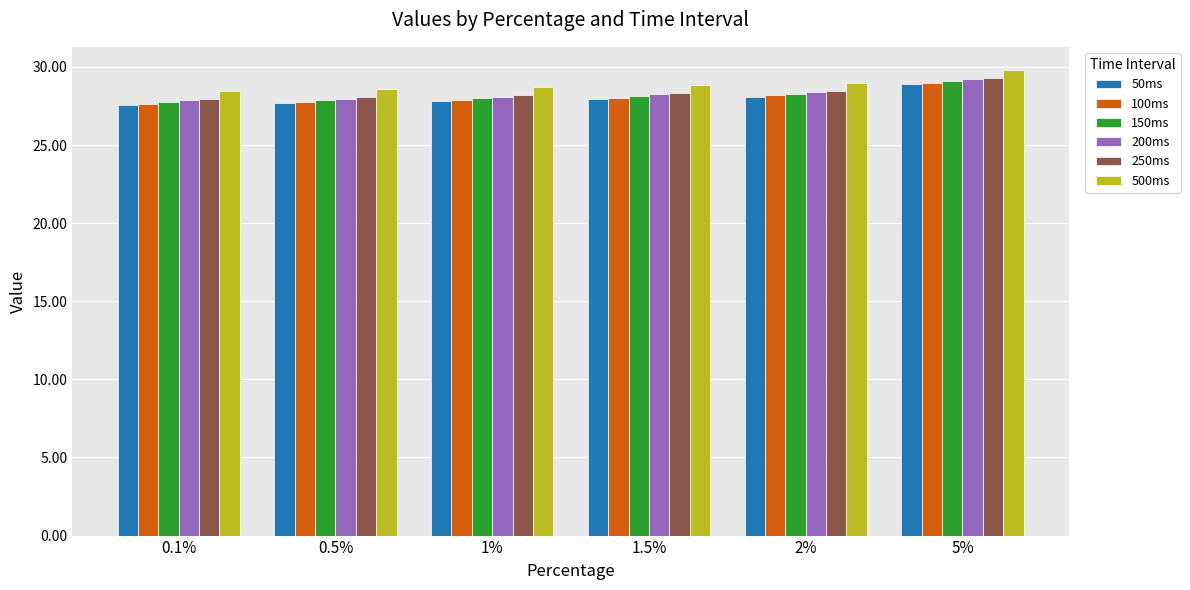

What is the sum of all 200ms values?

169.7